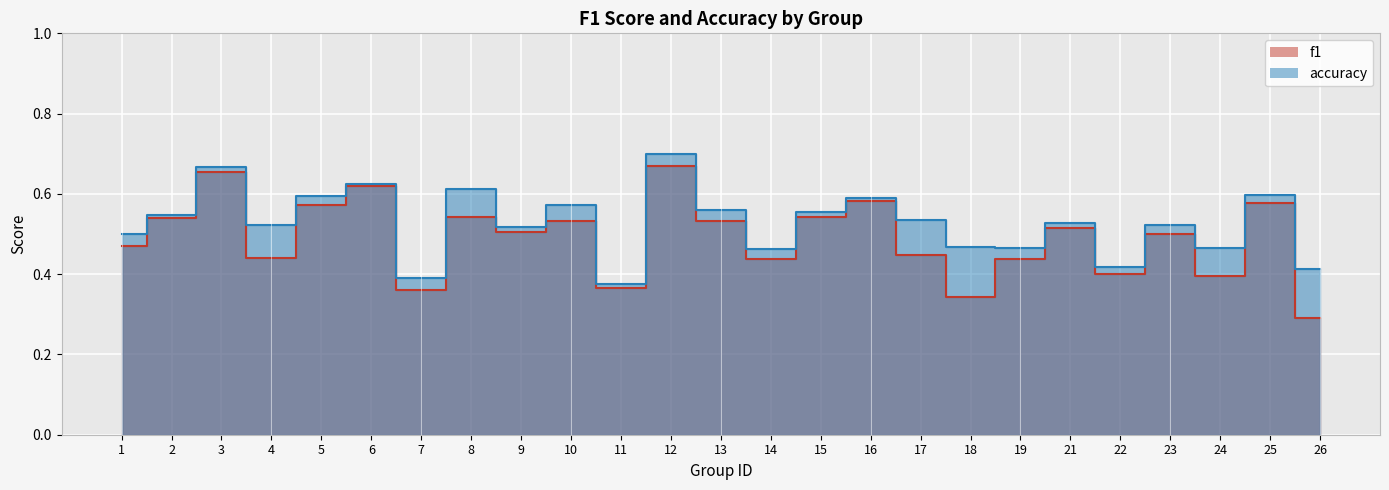

Does the chart display data point markers on the line(s)?

No